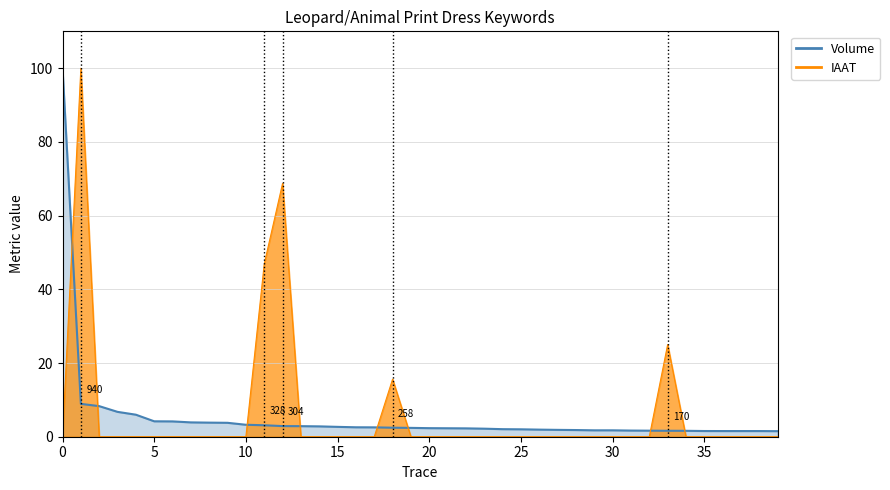

The Volume series shows 1.5 at long leopard print dress. True or false?

True